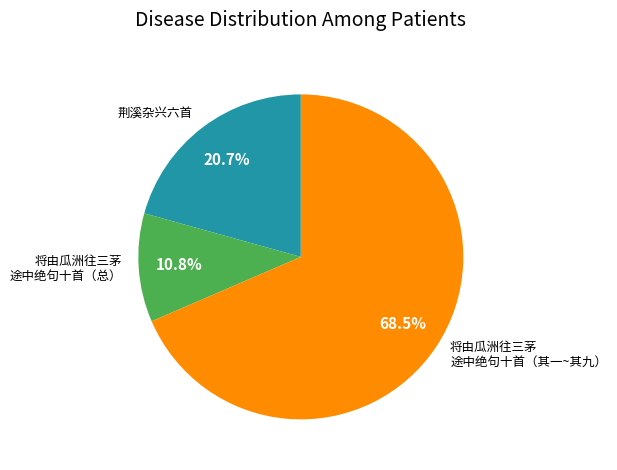

Does 荆溪杂兴六首 represent more than half of the total?

No